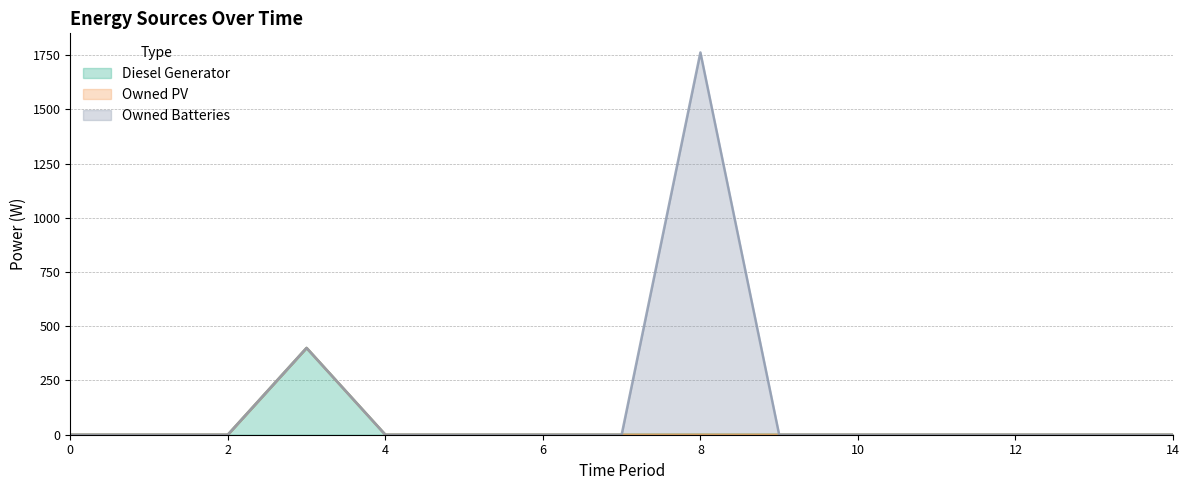

Rank the series by their average value, from lowest to highest.

Owned PV, Diesel Generator, Owned Batteries